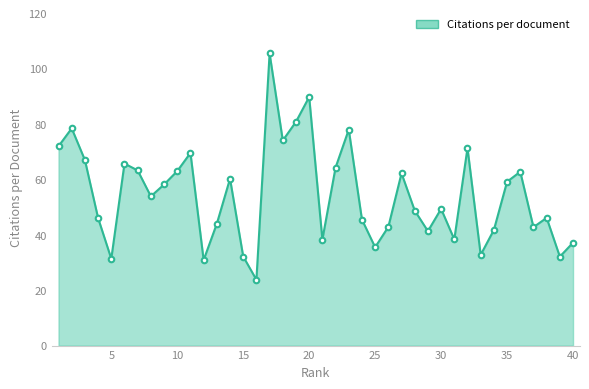

The chart shows a value of 31.6 at 18. True or false?

False